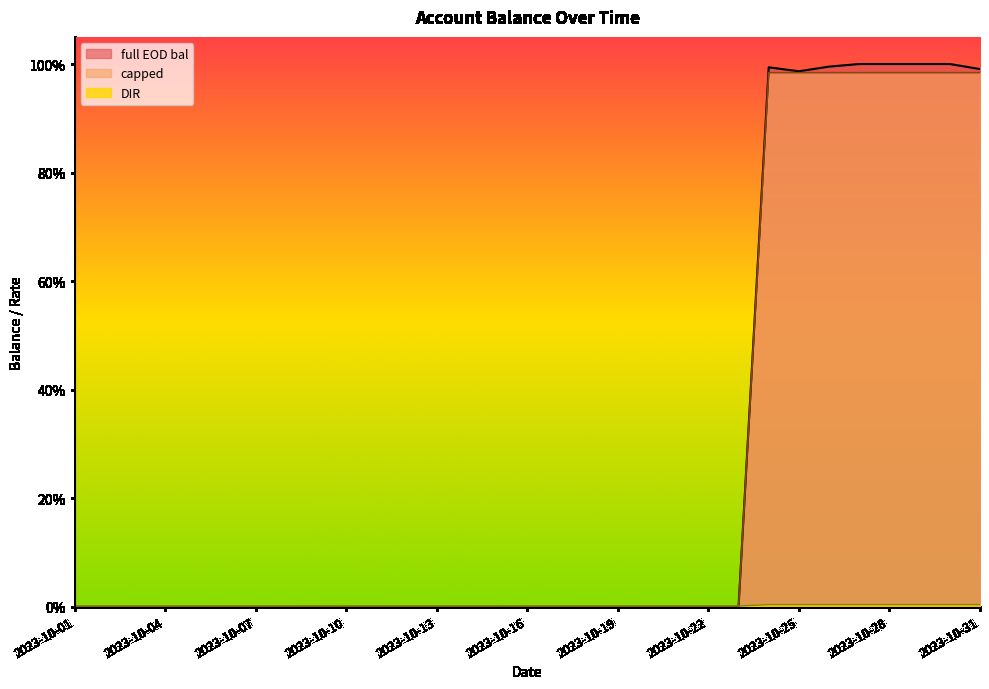

True or false: full EOD bal and capped cross at least once.

False